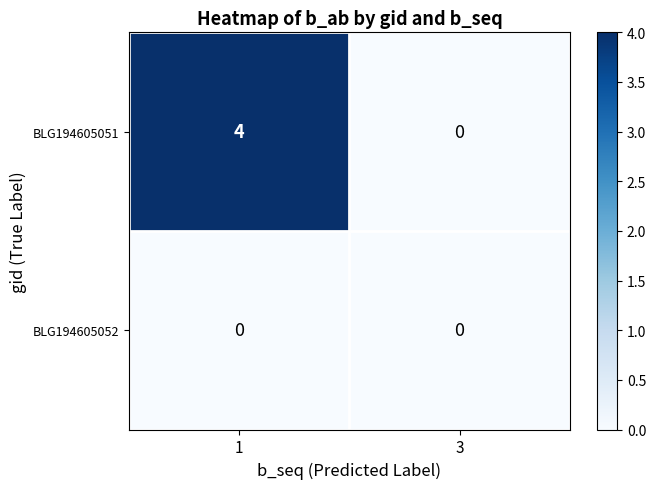

How many categories are shown in the chart?

2